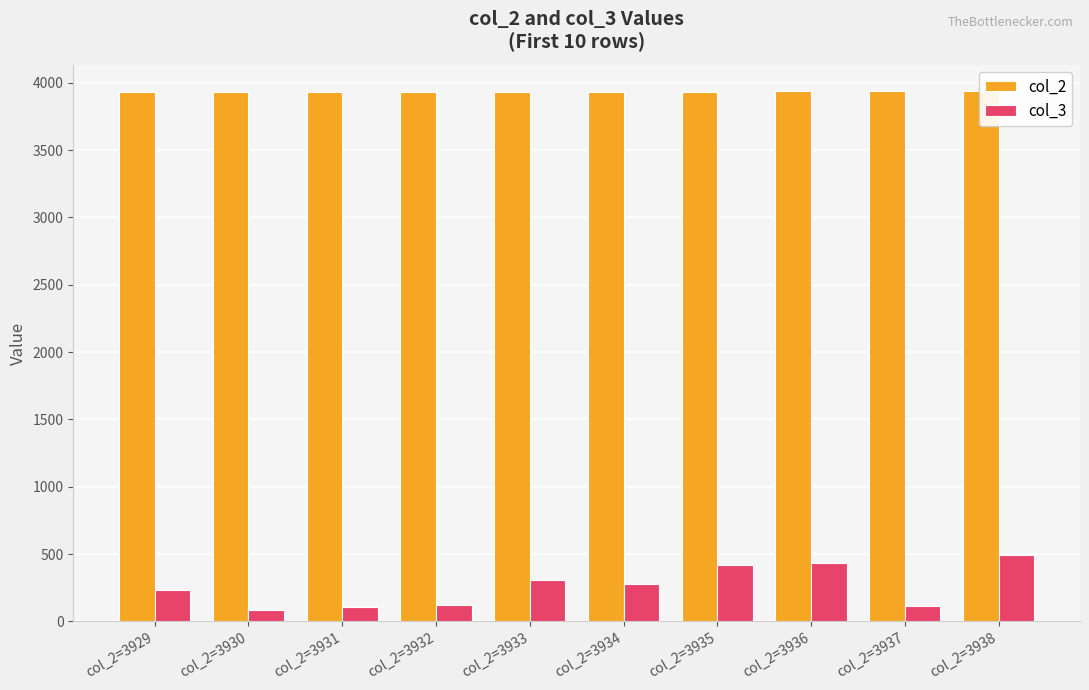

Is it true that col_3 equals 73 at col_2=3933?

False